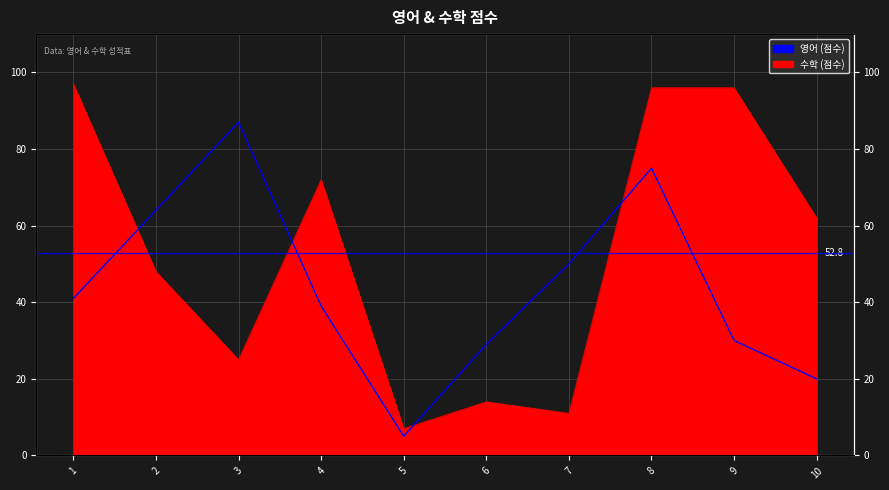

Is this an area chart (filled region under the line)?

No